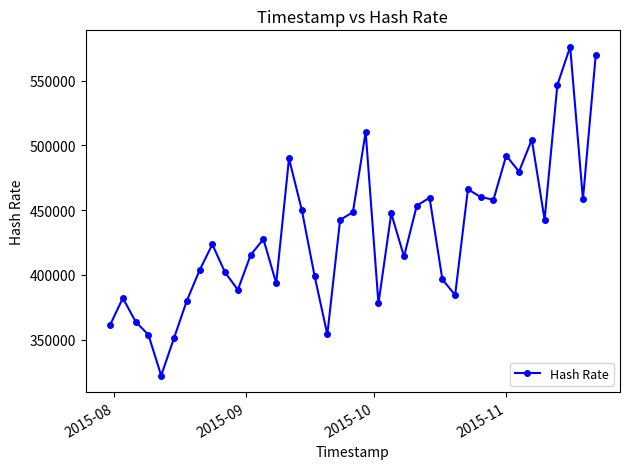

What is the value of the 35th point from the left?

442536.7